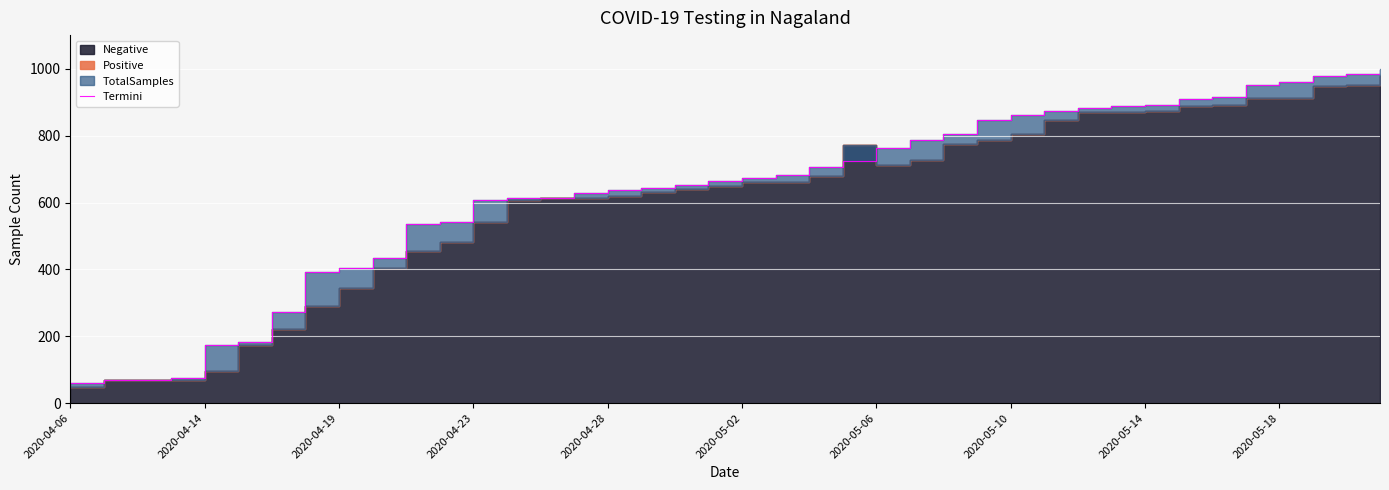

What is the average value?

634